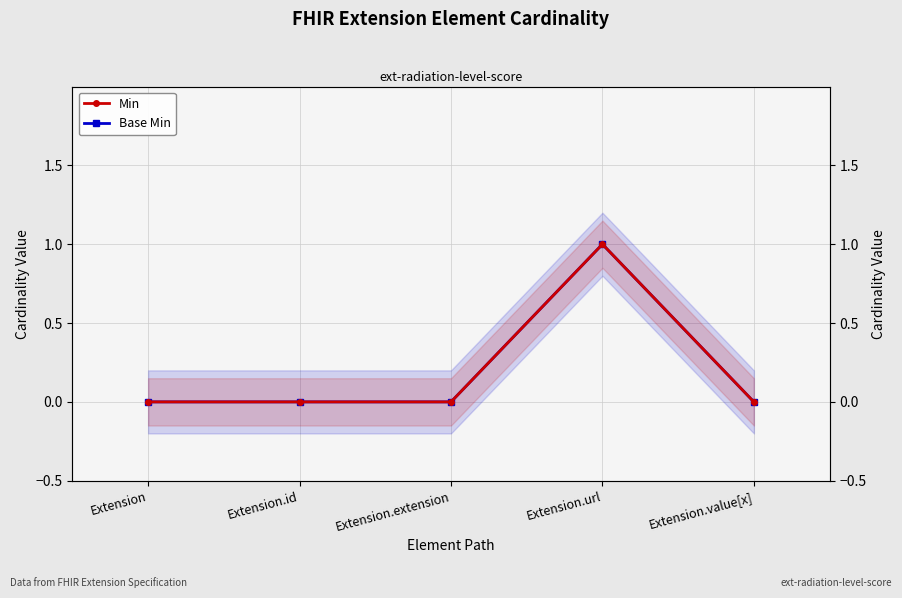

What position from the right is Extension?

5